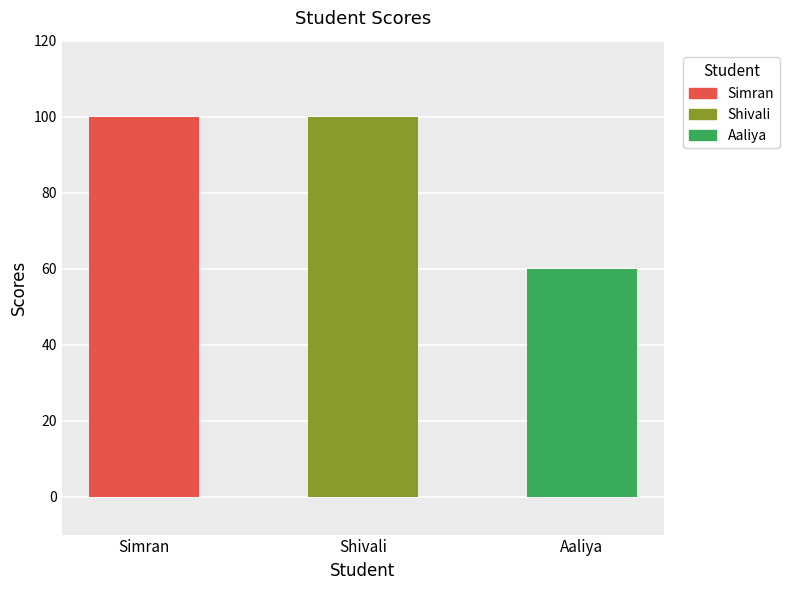

What position from the right is Simran?

3